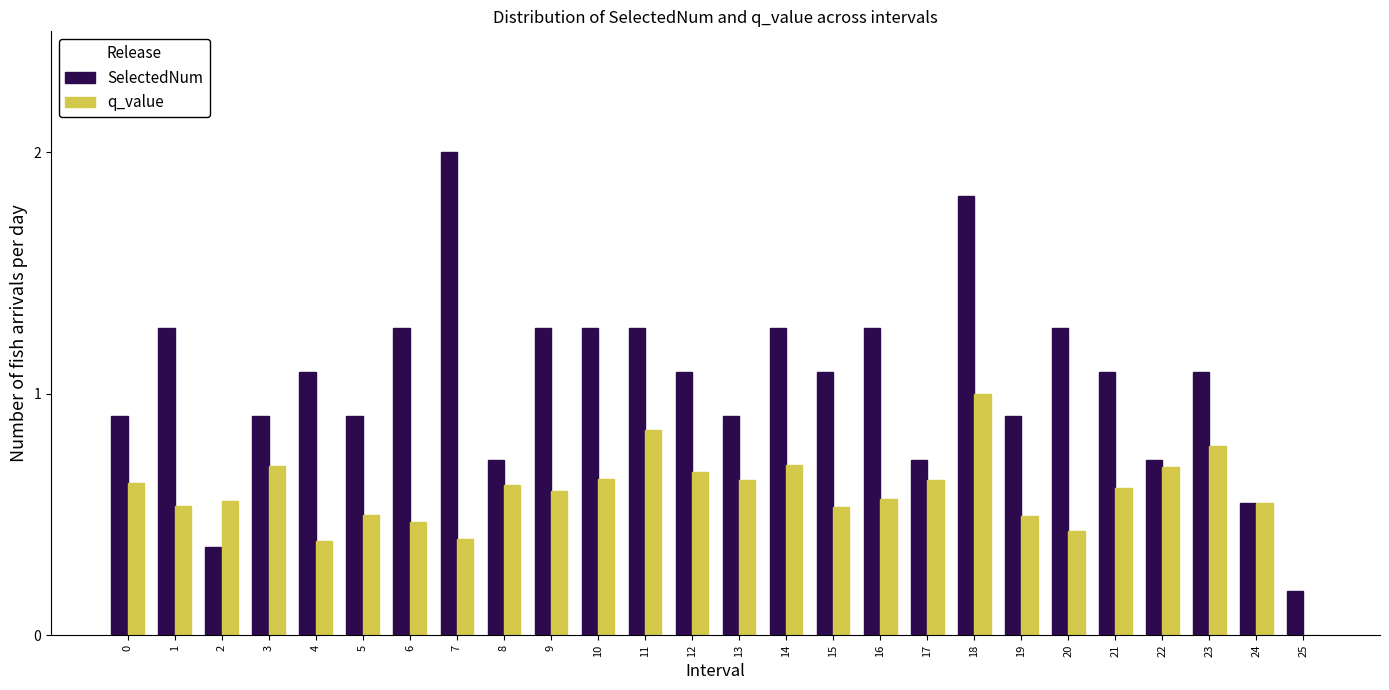

Between 8 and 25, which series saw the biggest shift?

q_value